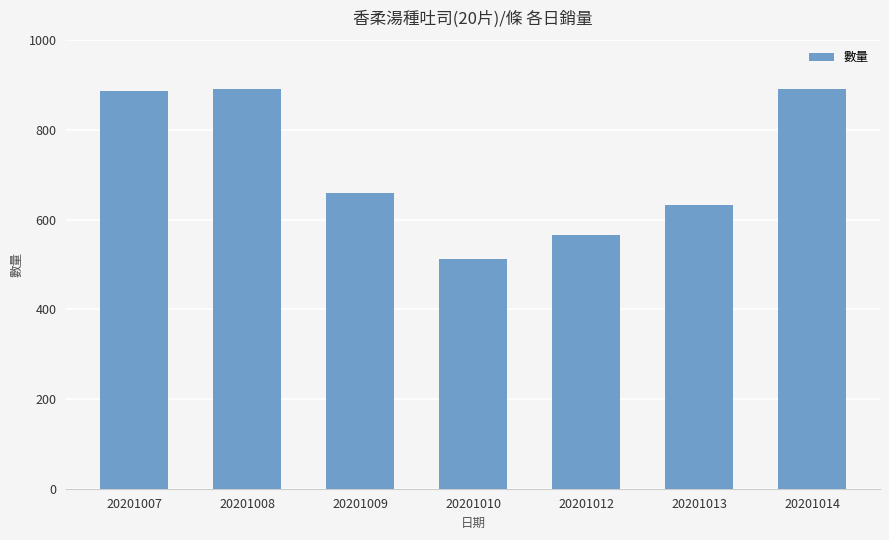

Where is the data nearest to the value 701?

20201009